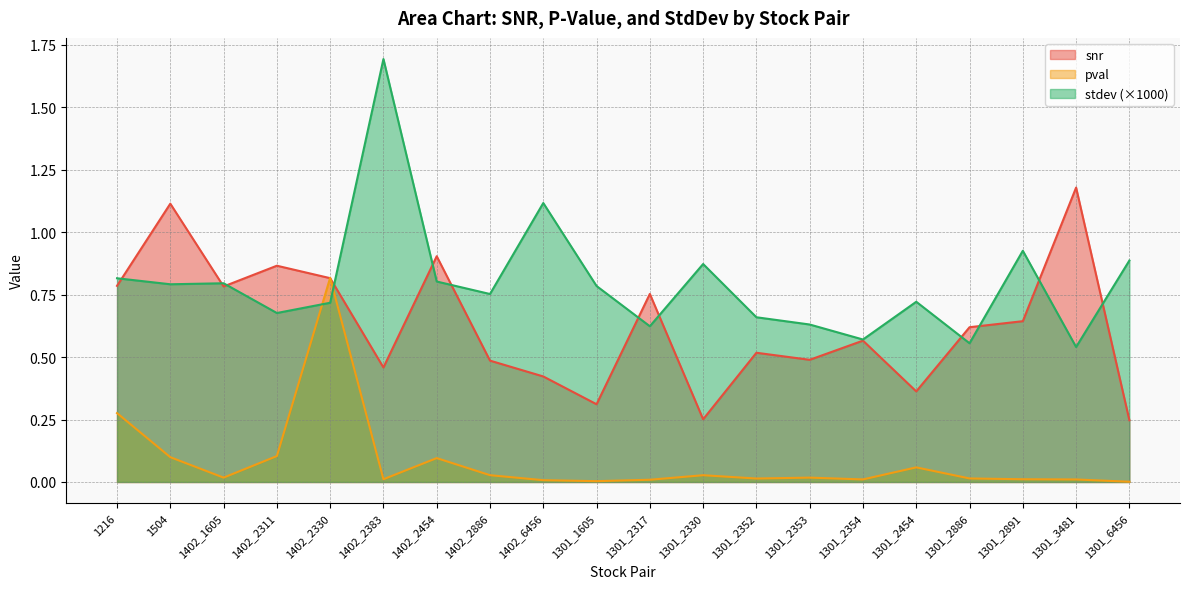

The value of stdev at 1402_6456 is 1.1. True or false?

True